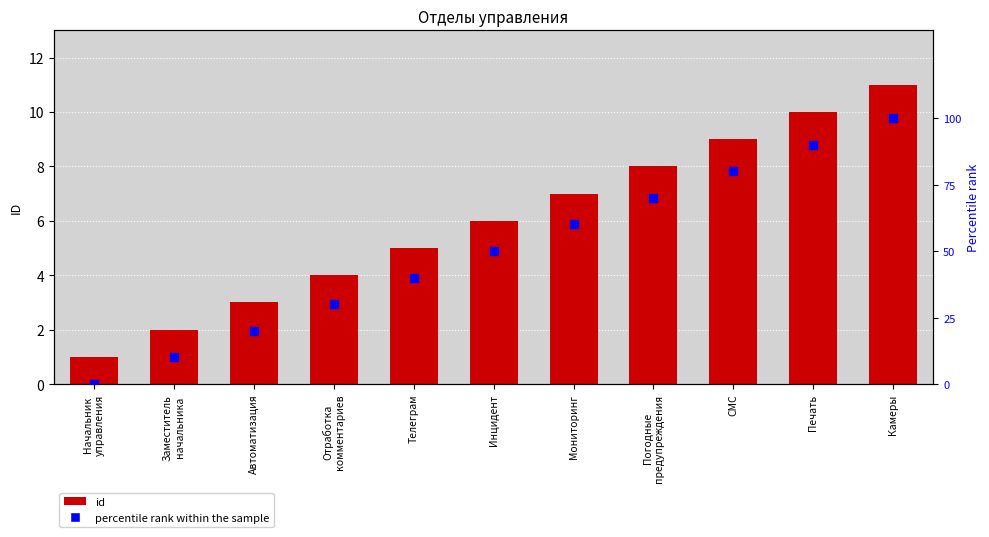

Which series has the largest Y range (max minus min)?

percentile rank within the sample